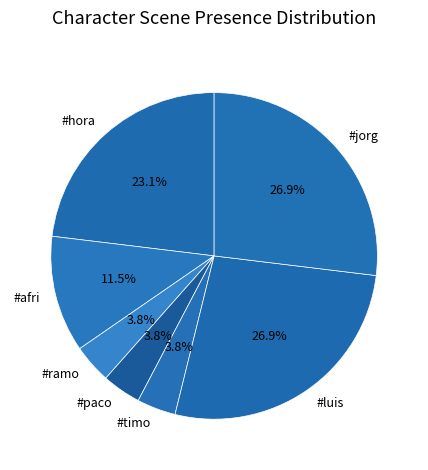

To the nearest percent, what portion does #jorg represent?

27%